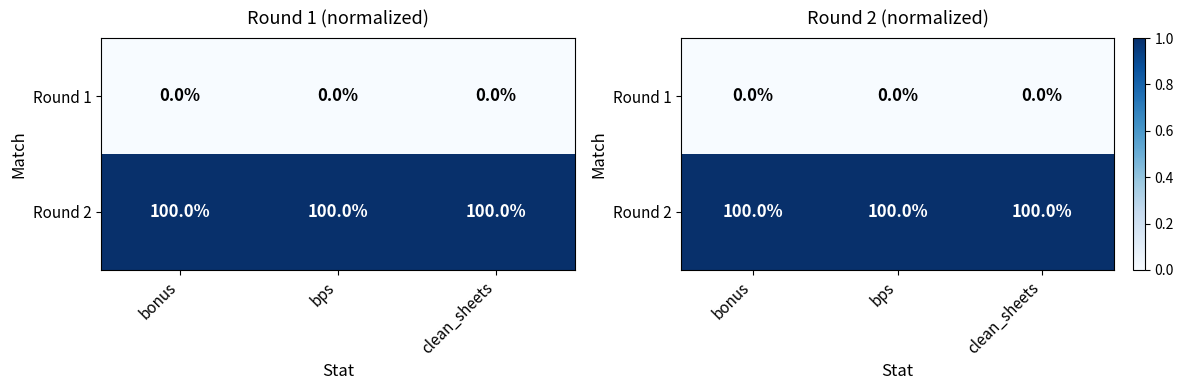

At how many categories does at least one series exceed 0?

3